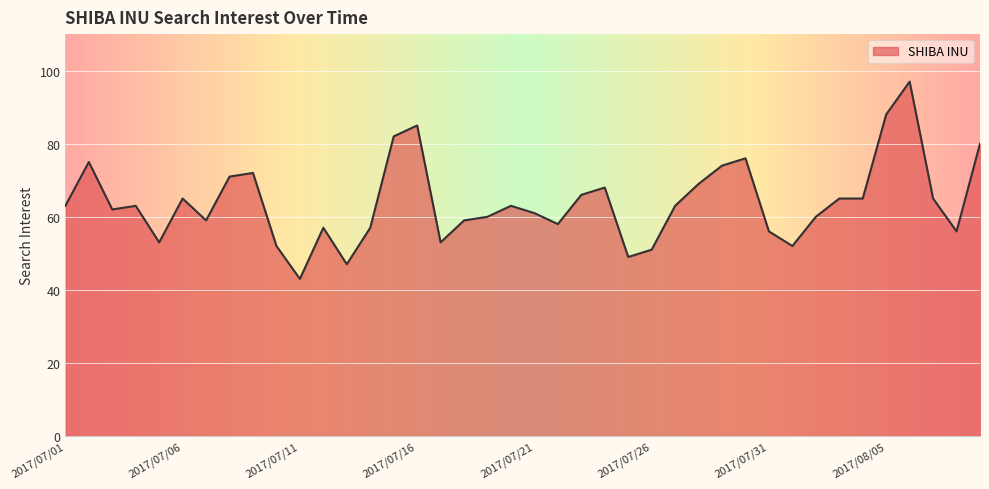

Does the chart have visible grid lines?

Yes